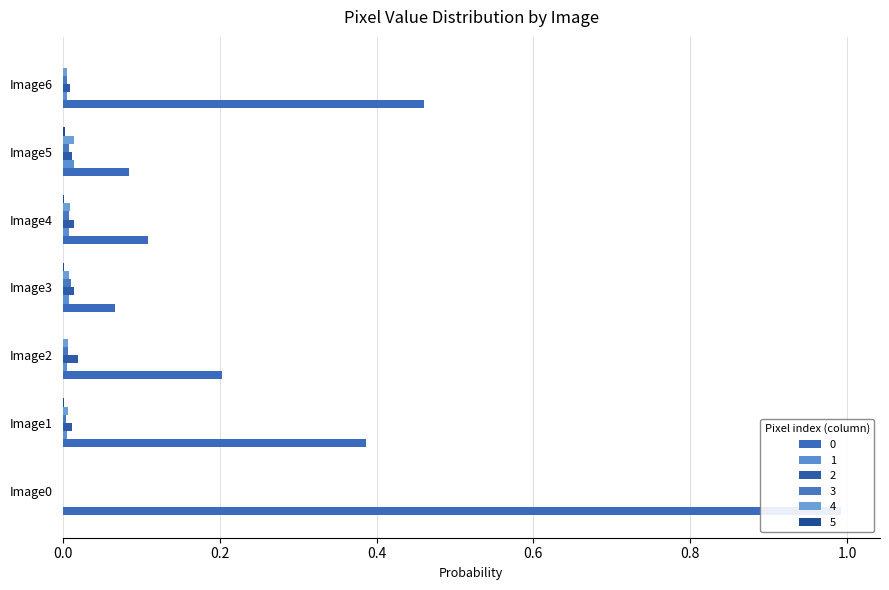

How many bars are there in total?

42